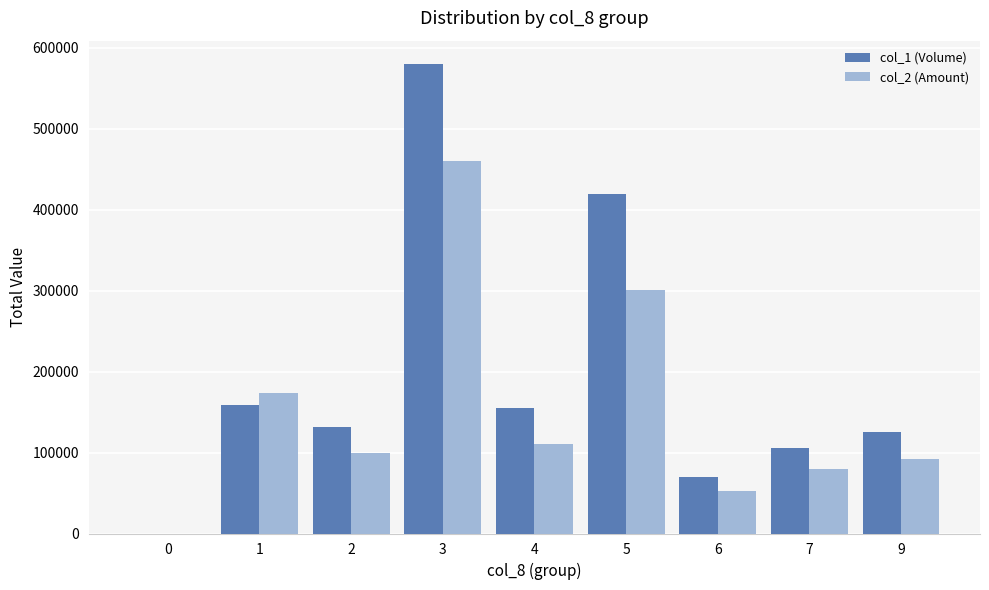

How many categories are shown in the chart?

9